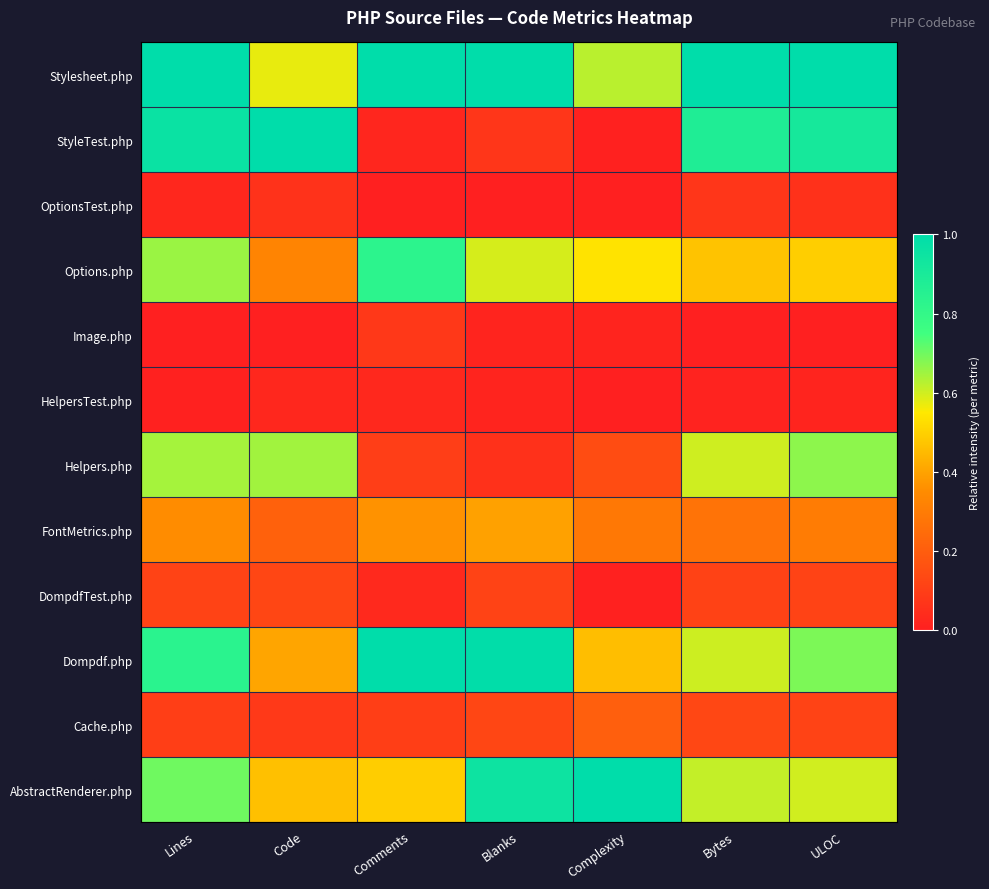

What is the spread (max minus min) of values at ULOC?

1.0